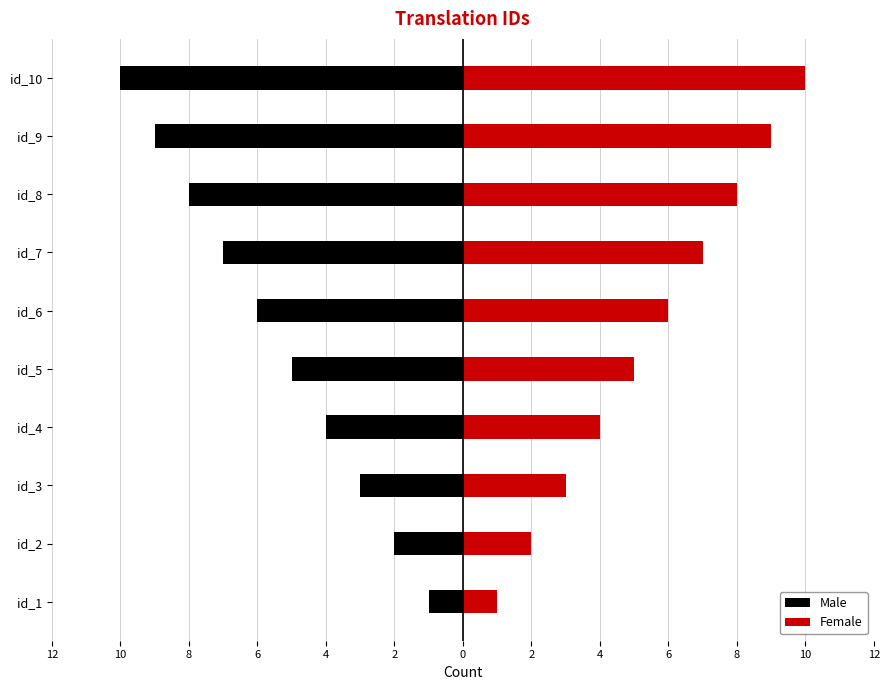

What are all the series names shown in the legend?

Male, Female